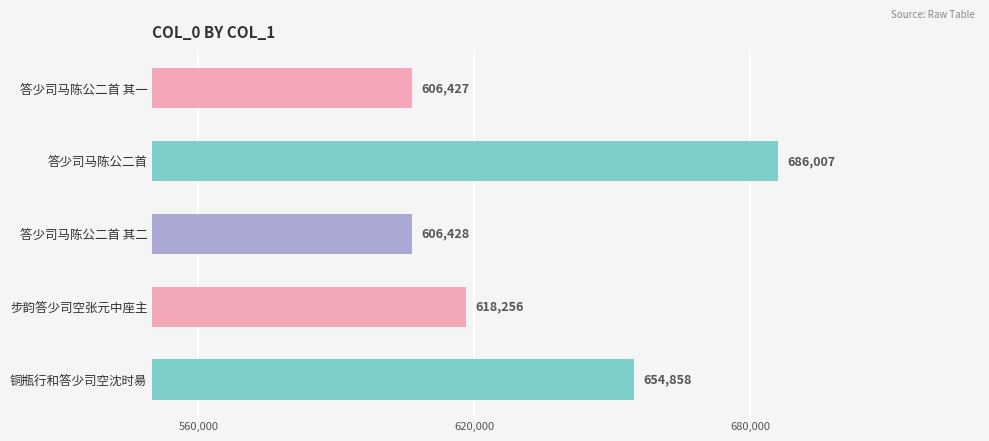

What is the average value?

634395